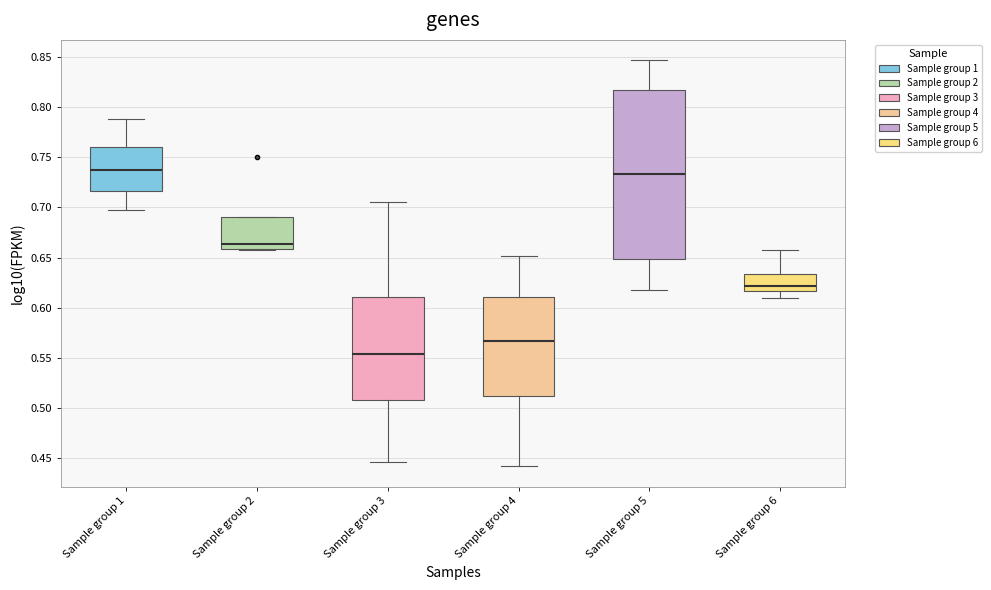

Where does the median line of the box for Sample group 5 sit on the y-axis? The values are not printed on the chart, so give them approximately, as read against the axis.

0.735